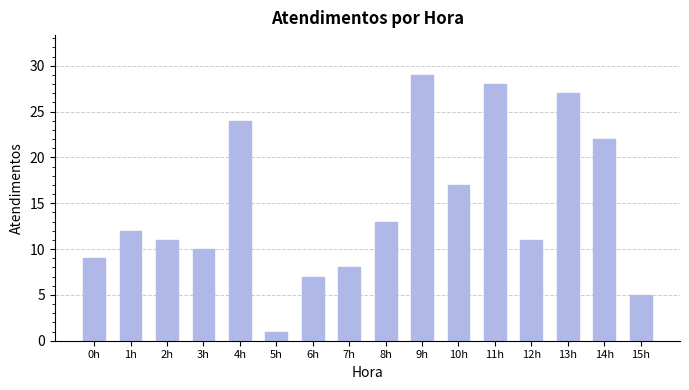

The chart shows a value of 13 at 8h. True or false?

True